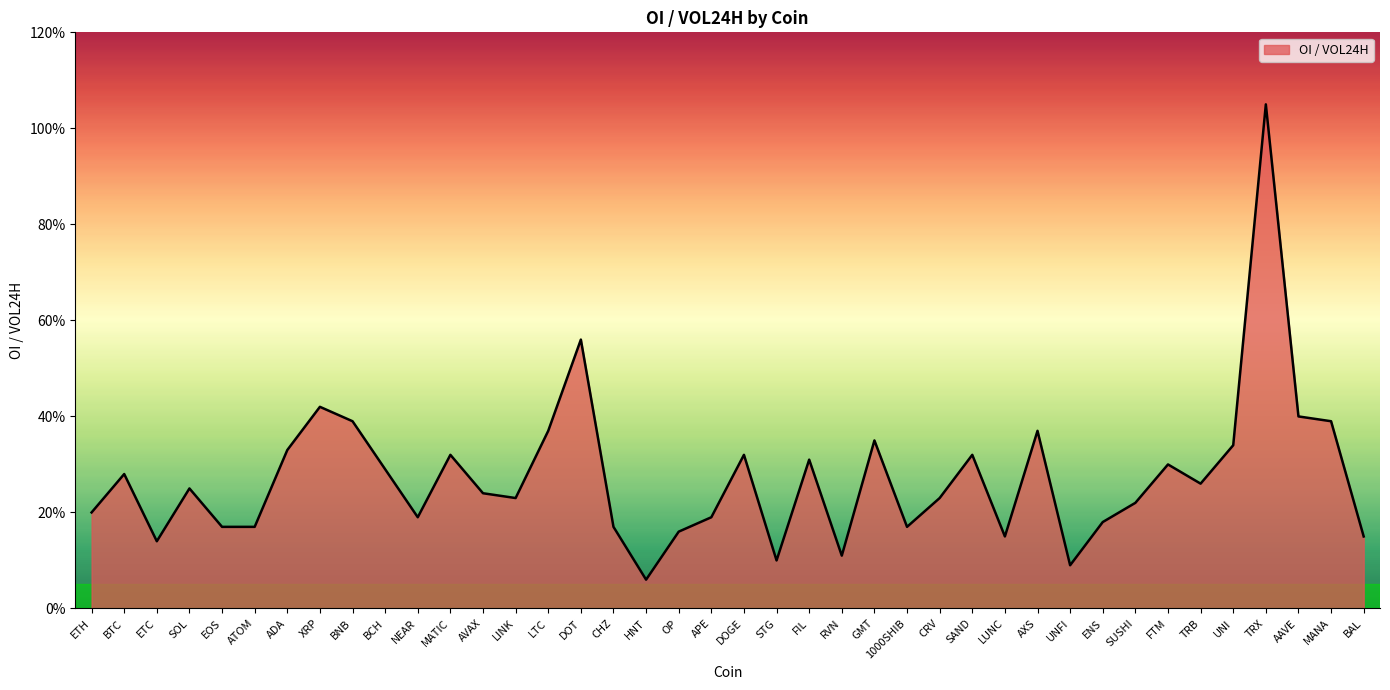

How many distinct data groups are displayed?

1